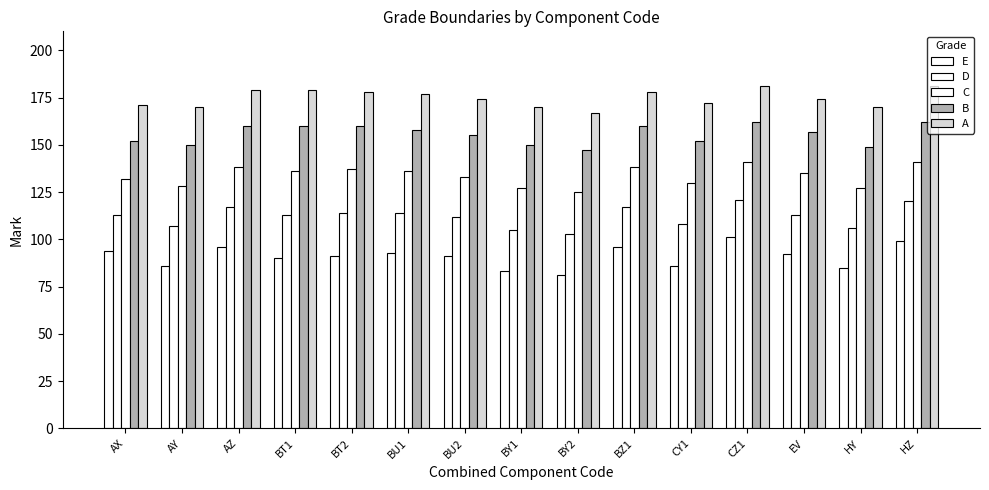

How many data points does each series have?

15